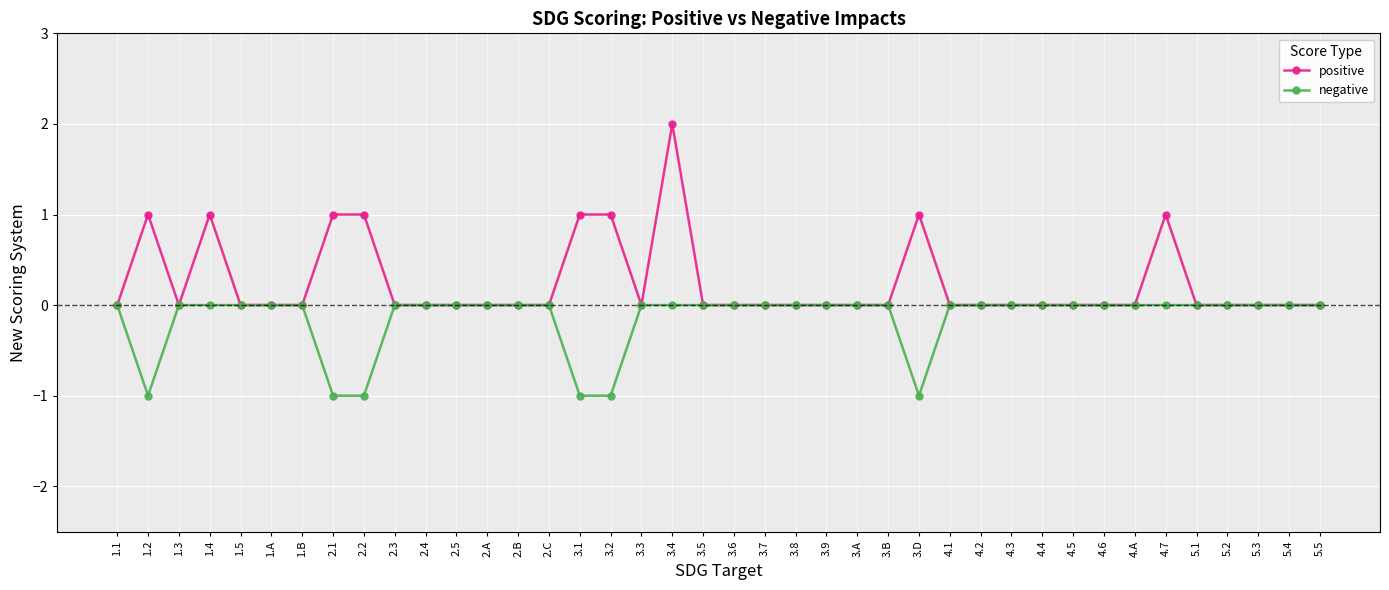

Which series has the largest range (max minus min)?

positive